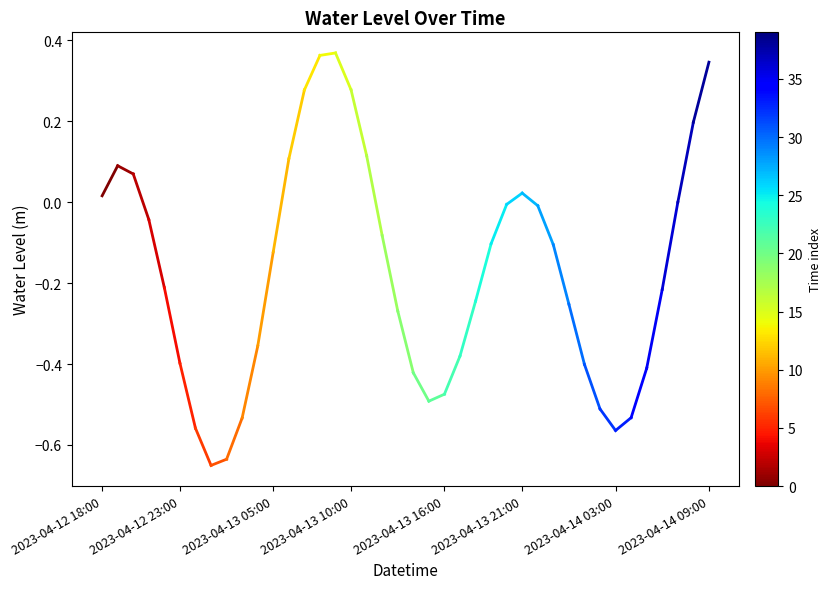

How many lines are shown in the chart?

1